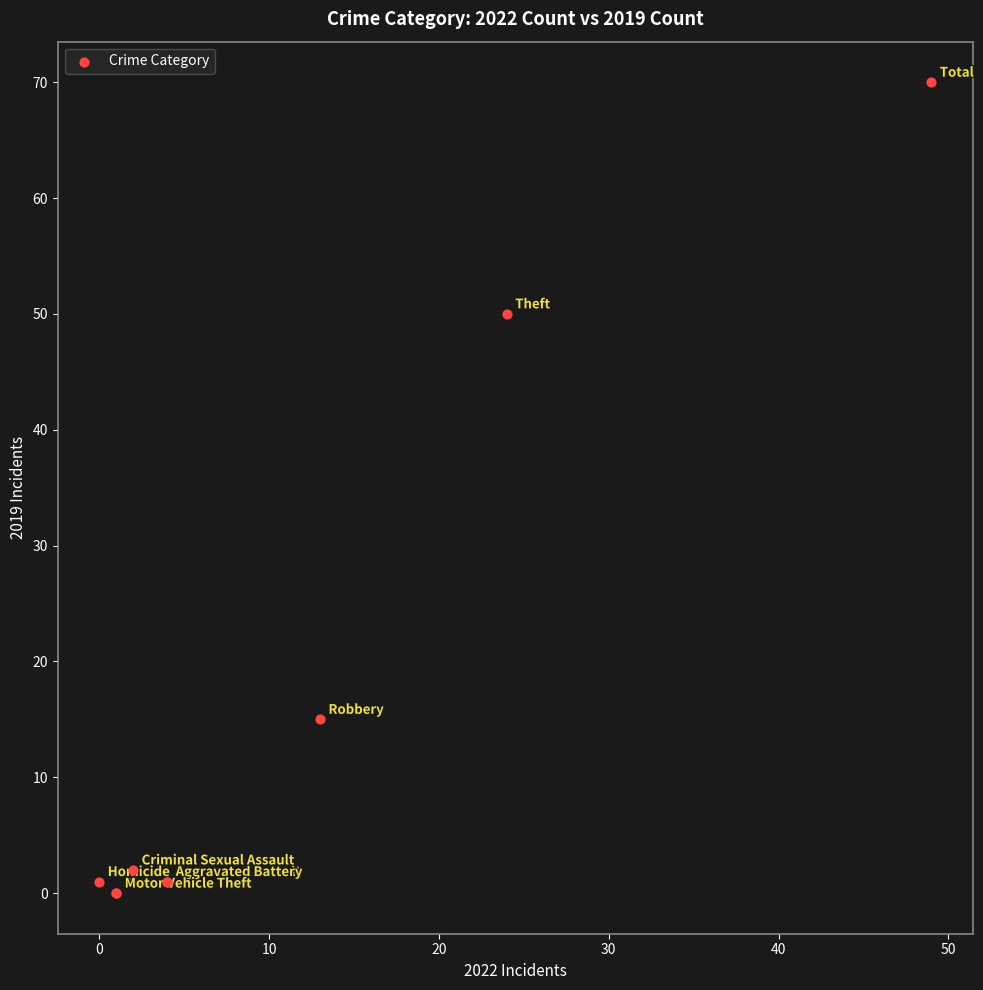

What Y value in the scatter plot is closest to 35?

50